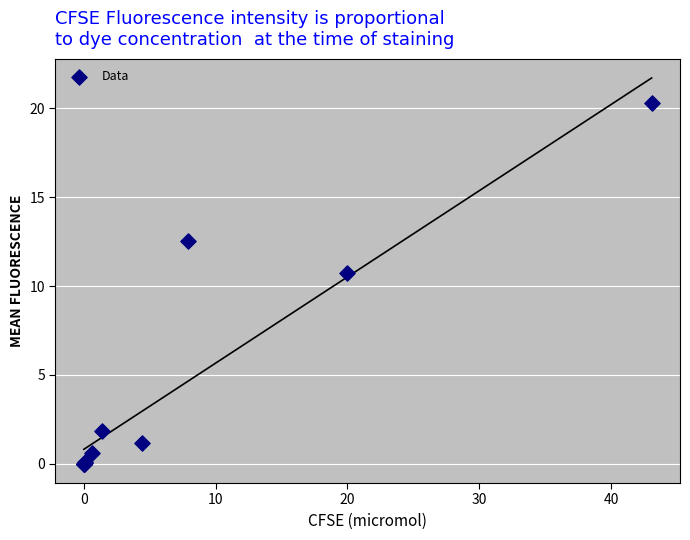

What Y value in the scatter plot is closest to 10?

10.8